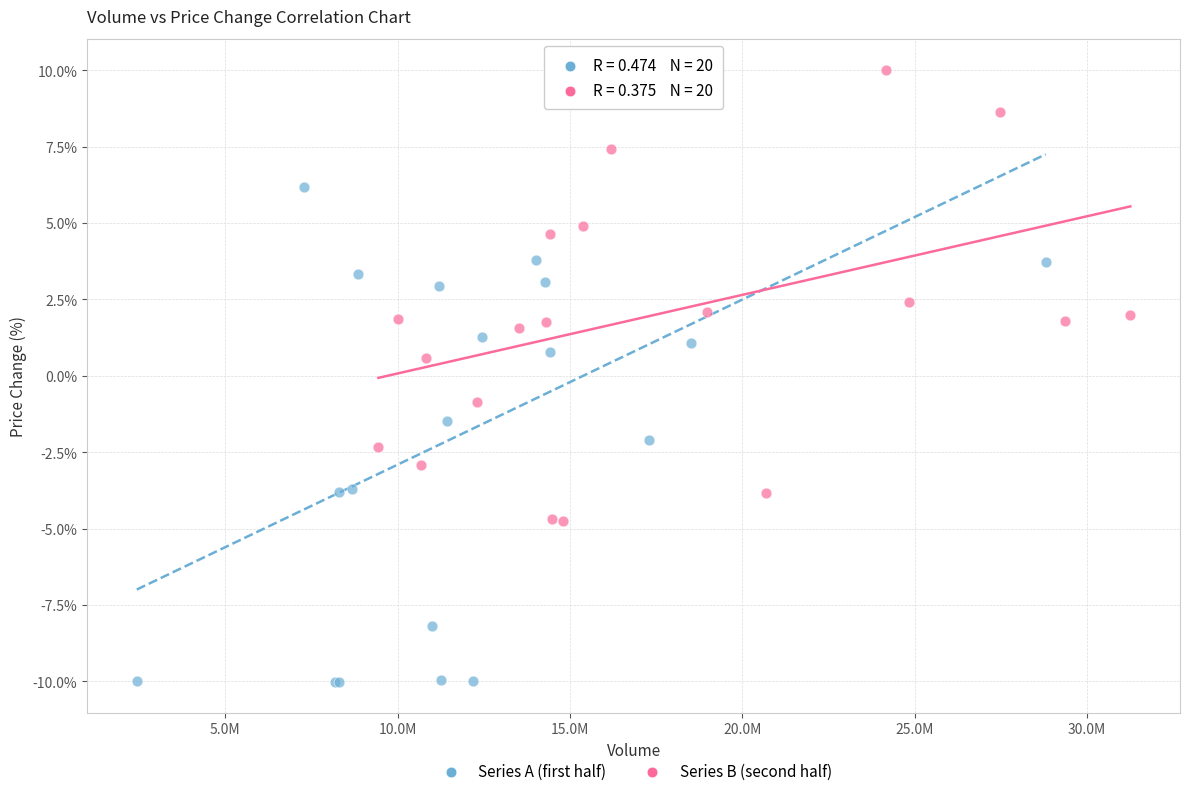

Which series has the largest Y range (max minus min)?

Series A (first half)